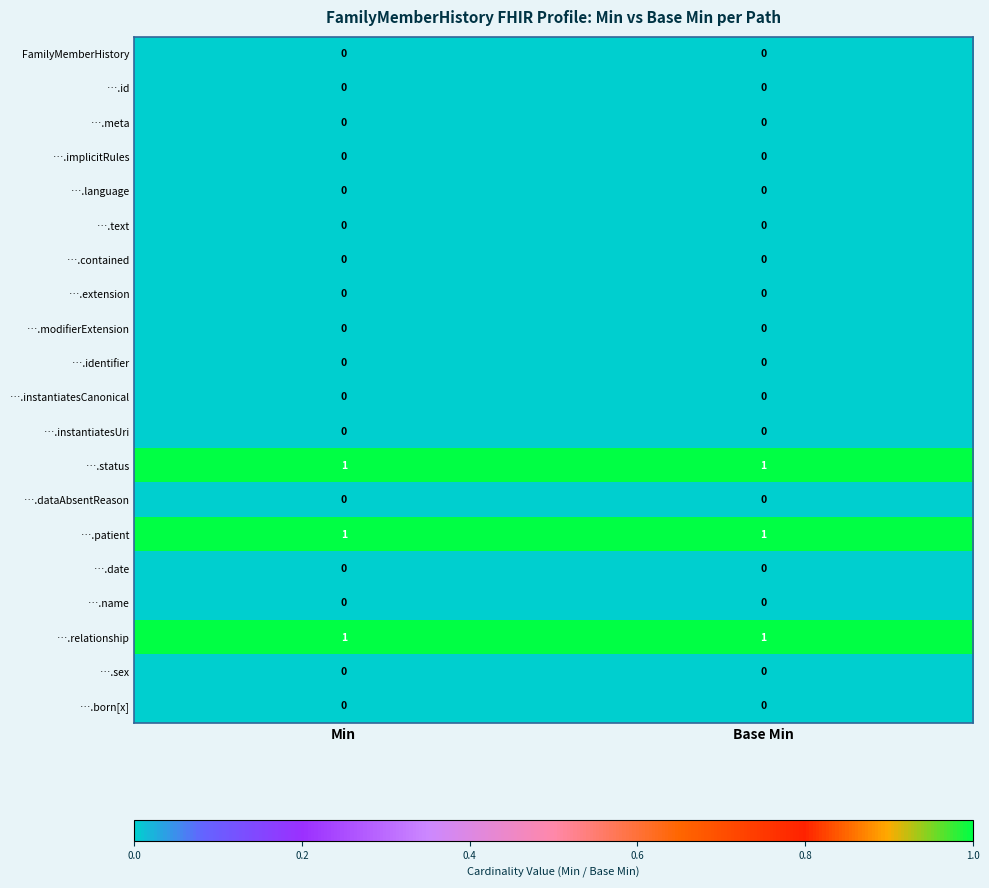

What is the total value across all series at Base Min?

3